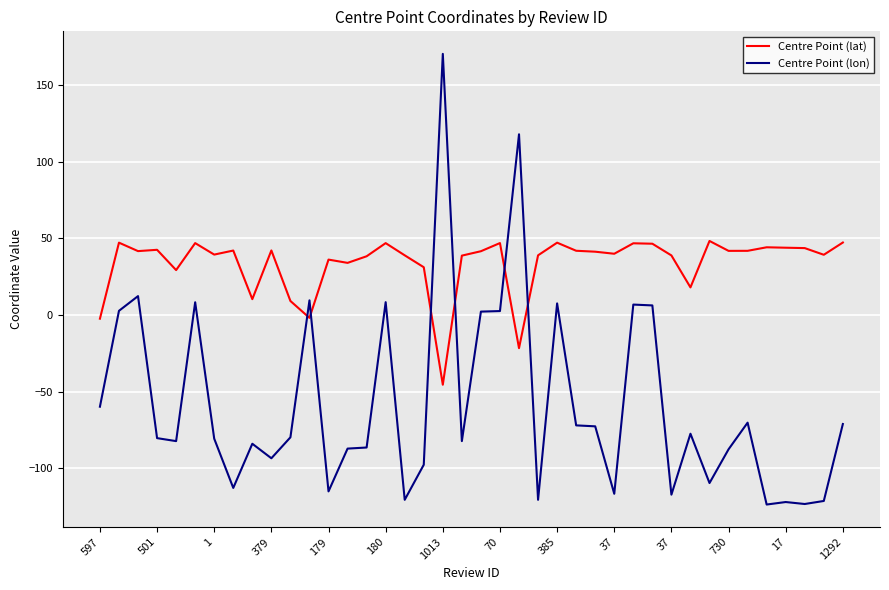

Which series has the largest total across all categories?

Centre Point (lat)